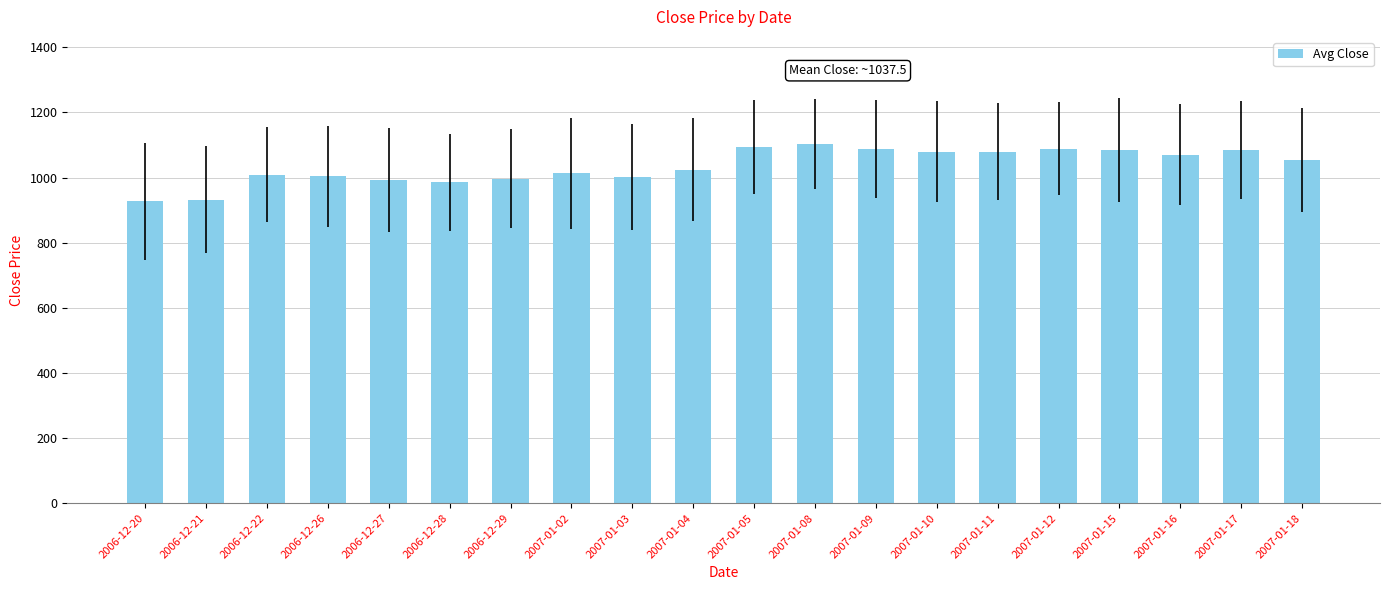

What is the maximum value shown in the chart?

1102.2